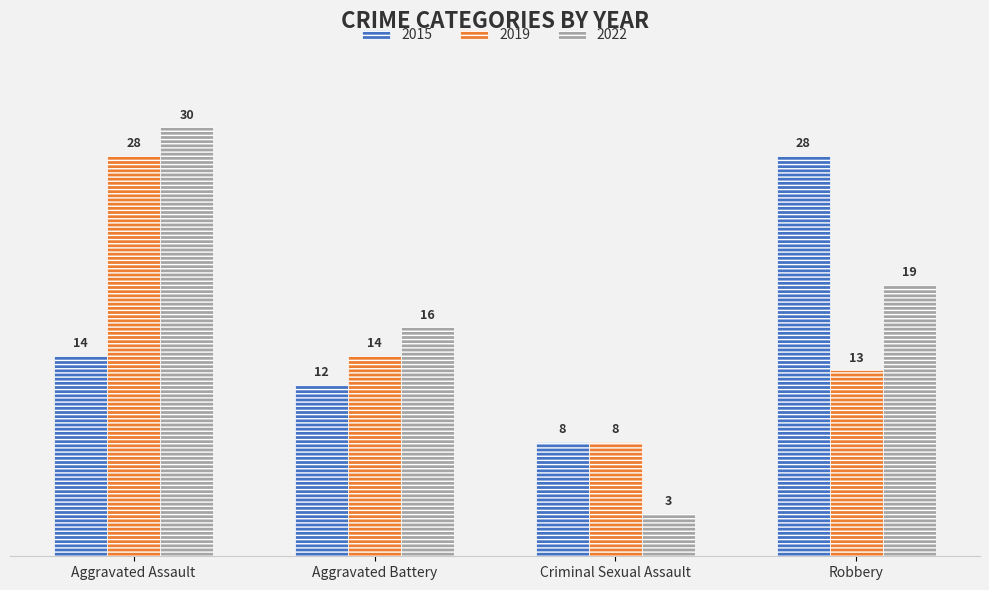

What position from the left is Robbery?

4